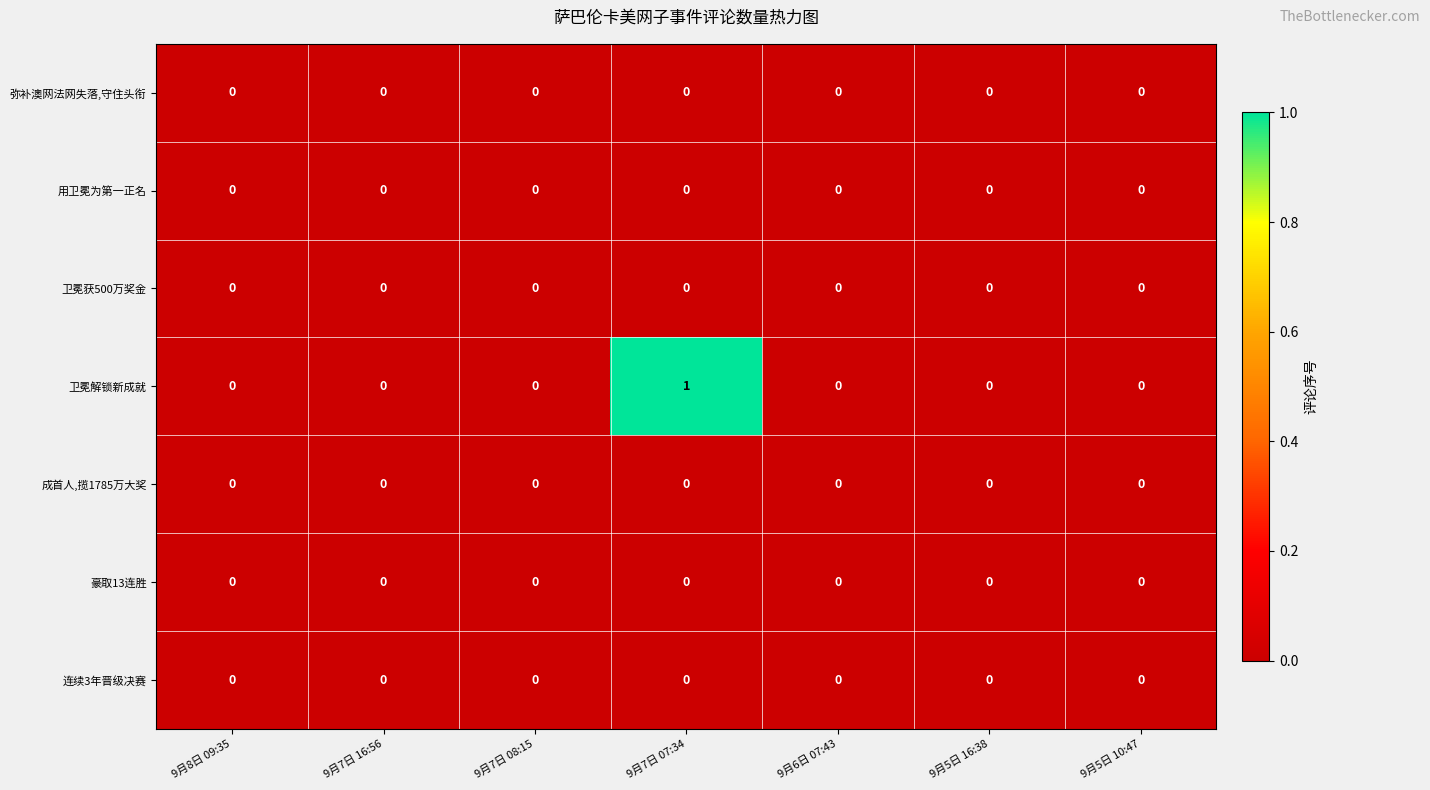

Is it true that 连续3年晋级决赛 equals 0 at 9月7日 07:34?

True